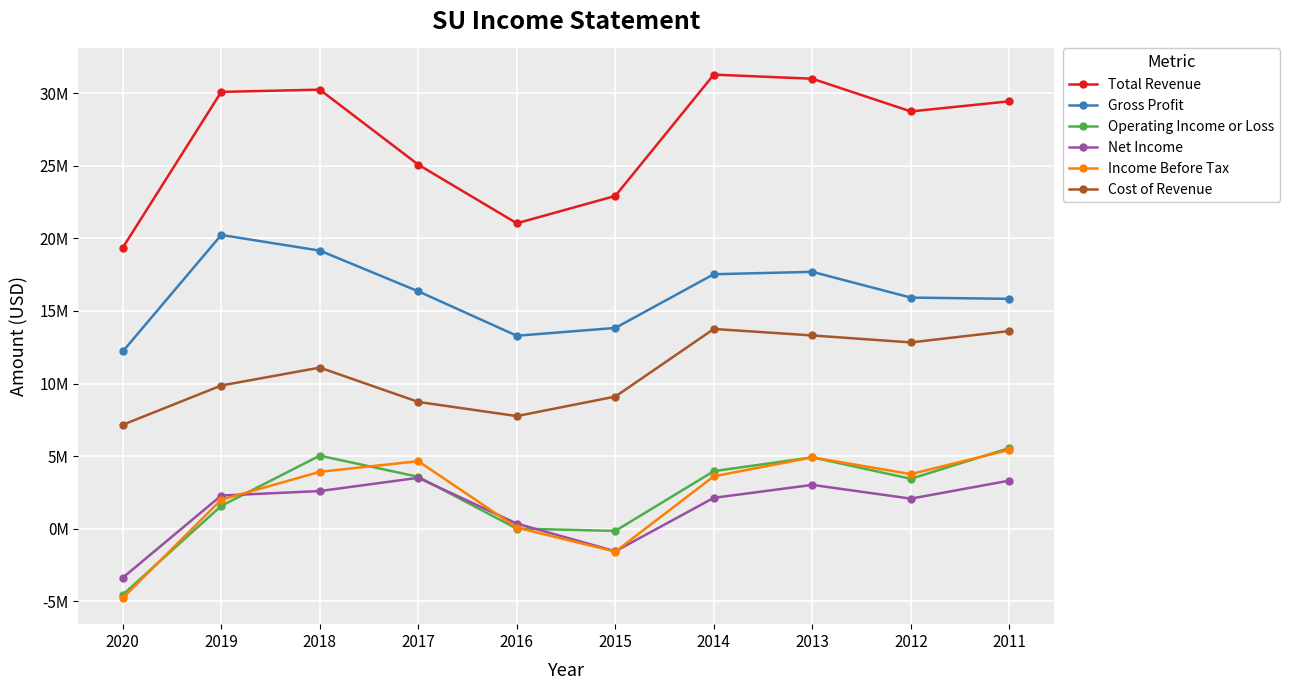

Reading left to right, transcribe all the data shown in this chart.

Total Revenue: 2020=19360900	2019=30102000	2018=30257400	2017=25085500	2016=21044800	2015=22929700	2014=31293700	2013=31009900	2012=28755100	2011=29453200
Gross Profit: 2020=12207500	2019=20240200	2018=19162300	2017=16354900	2016=13290900	2015=13831000	2014=17533300	2013=17697400	2012=15922300	2011=15836300
Operating Income or Loss: 2020=-4561100	2019=1563000	2018=5025100	2017=3567300	2016=-3100	2015=-161700	2014=3958200	2013=4908400	2012=3432000	2011=5548900
Net Income: 2020=-3390600	2019=2275900	2018=2585200	2017=3499800	2016=340700	2015=-1566200	2014=2118800	2013=3010800	2012=2062600	2011=3306500
Income Before Tax: 2020=-4786400	2019=1988500	2018=3911900	2017=4644400	2016=67500	2015=-1591300	2014=3603400	2013=4908400	2012=3751900	2011=5430600
Cost of Revenue: 2020=7153400	2019=9861800	2018=11095100	2017=8730500	2016=7753900	2015=9098700	2014=13760400	2013=13312500	2012=12832800	2011=13616900